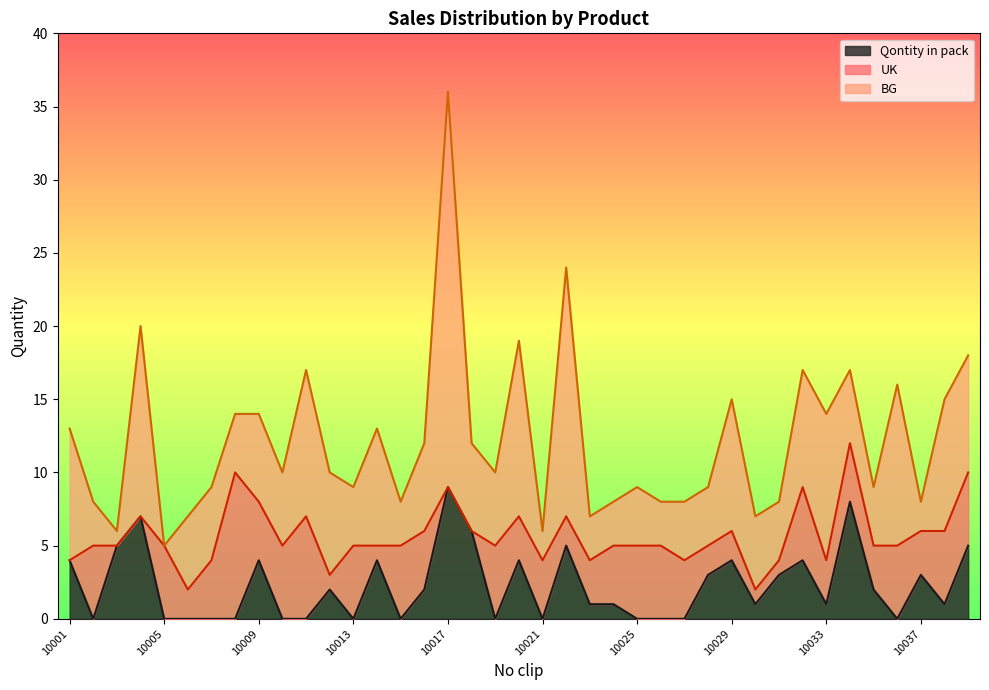

At which category does UK reach its first local valley?

10006